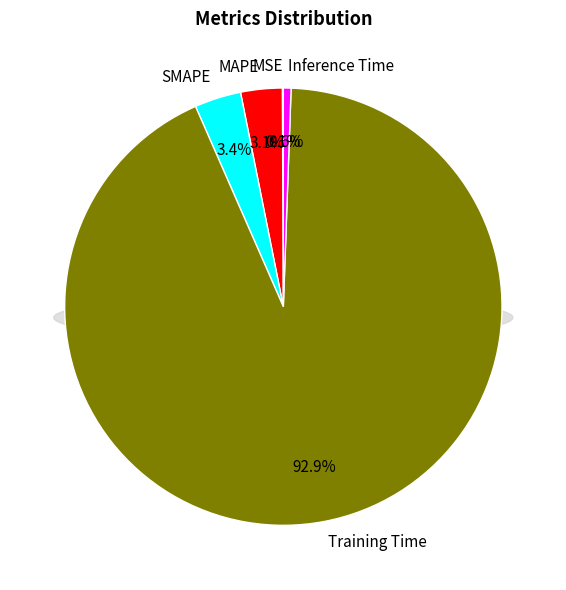

Is SMAPE the majority of the pie?

No